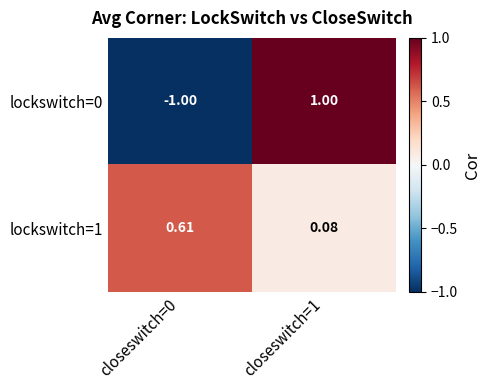

Is the value of lockswitch=1 at closeswitch=1 greater than the value of lockswitch=0 at closeswitch=1?

No